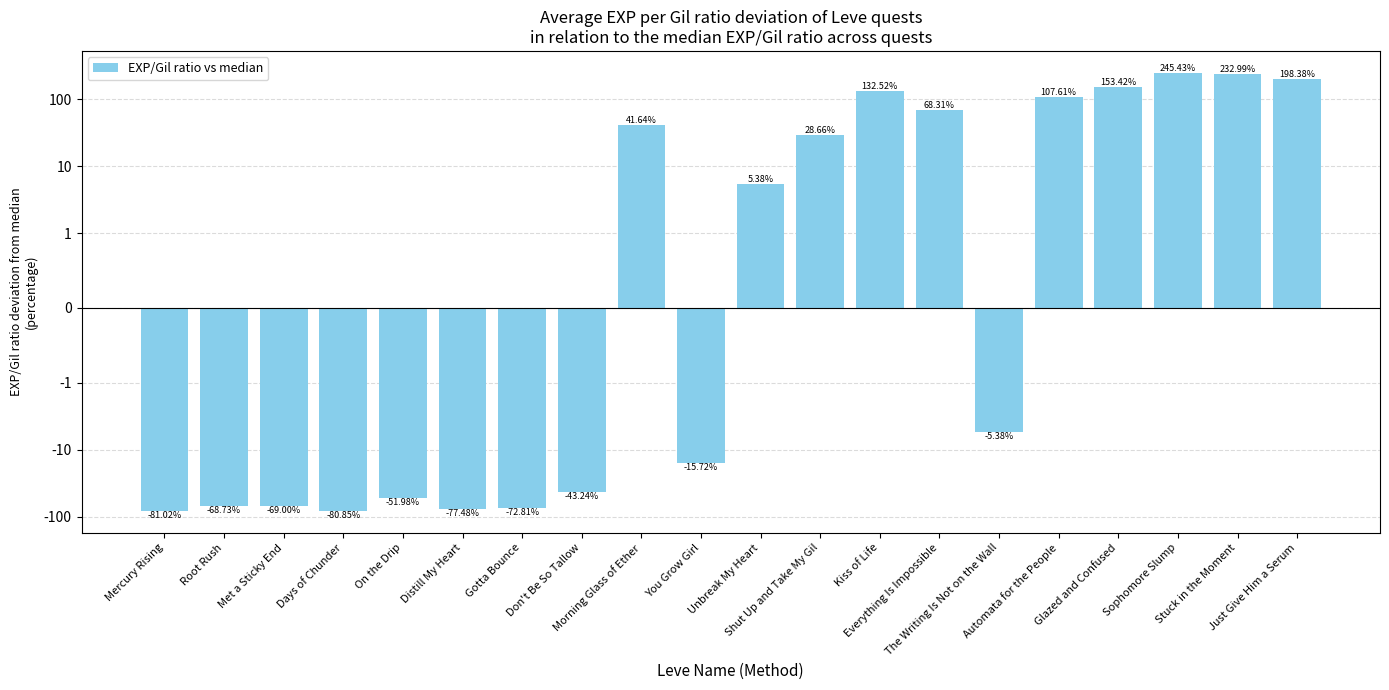

How many negative values are there?

10